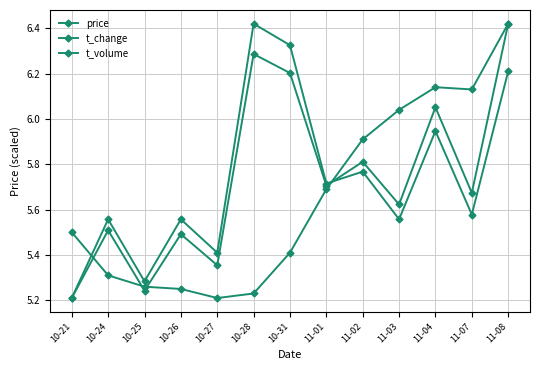

Which series has the widest spread of values?

price